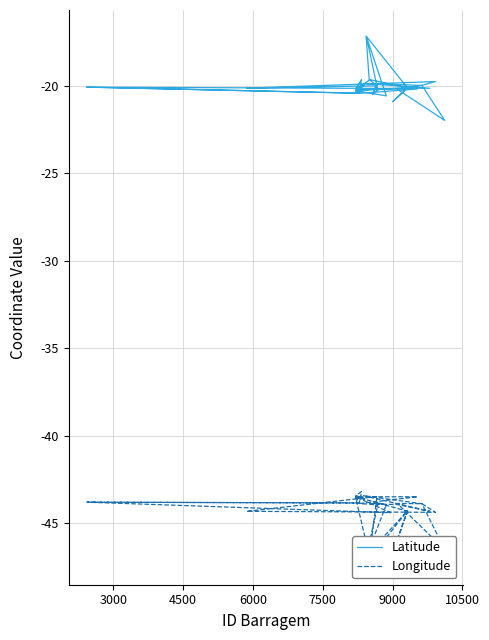

What is the sum of all Longitude values?

-1775.5